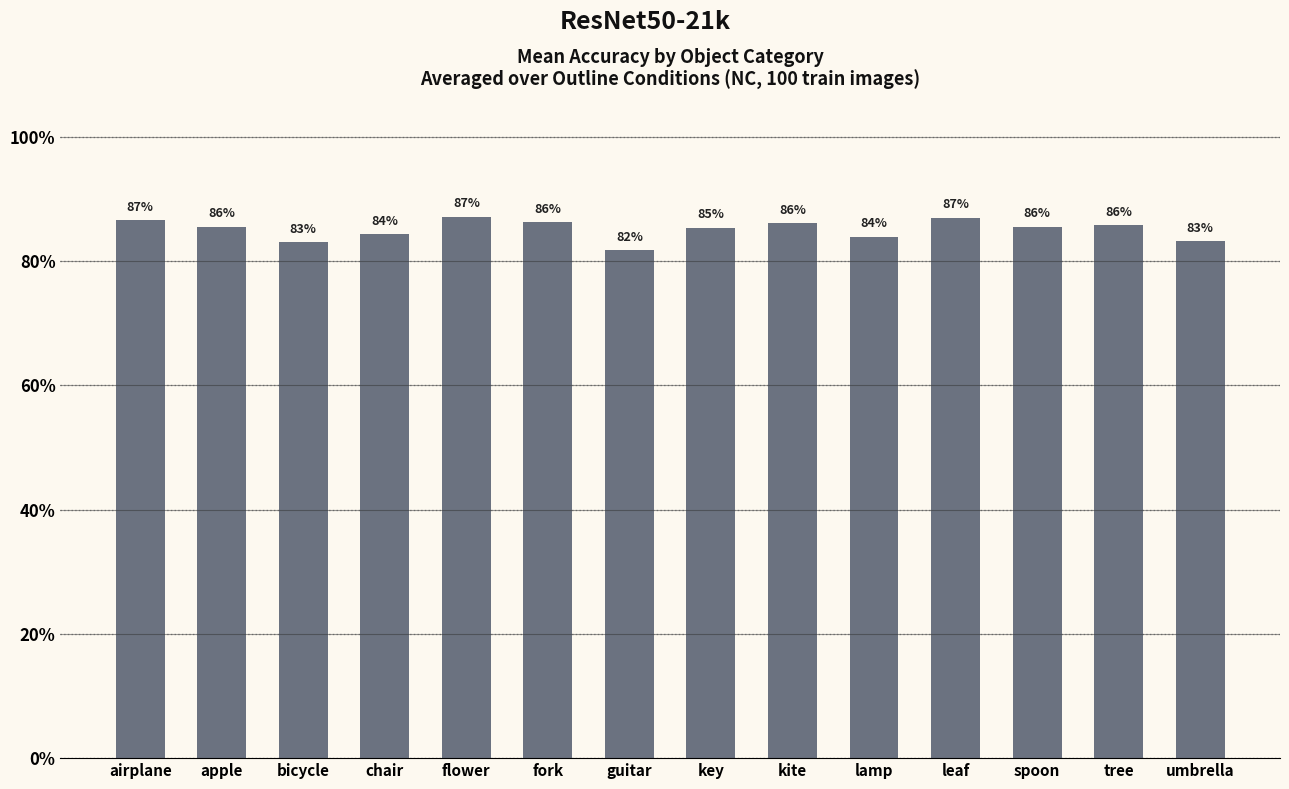

Reading left to right, what are all the values shown in this chart?

0.9	0.9	0.8	0.8	0.9	0.9	0.8	0.9	0.9	0.8	0.9	0.9	0.9	0.8